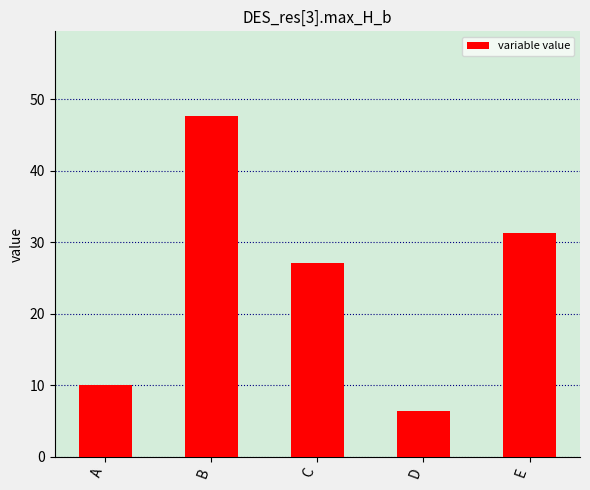

Reading right to left, list all the values displayed in this chart.

E=31.3	D=6.4	C=27.1	B=47.6	A=10.0